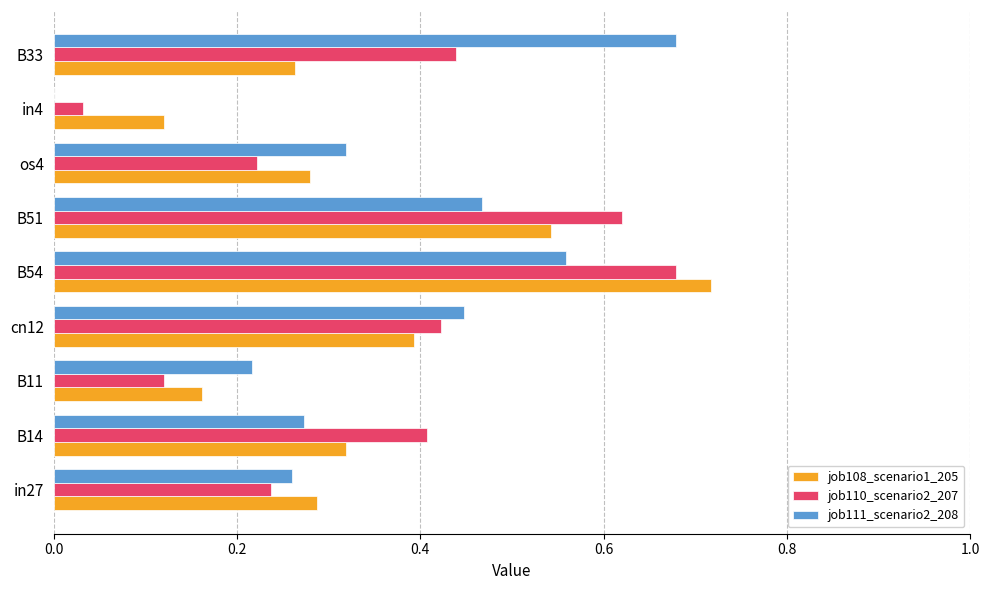

What is the sum of all job108_scenario1_205 values?

3.1